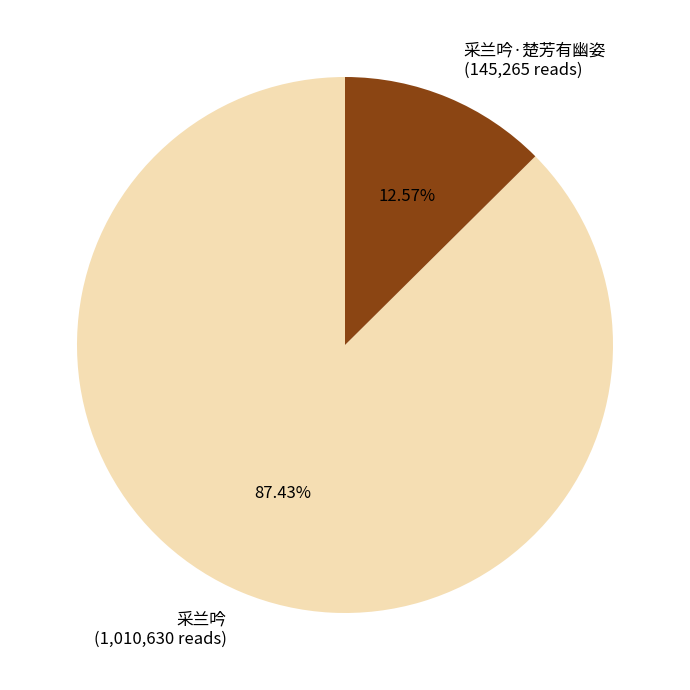

Which has a higher value, 采兰吟 (1,010,630 reads) or 采兰吟·楚芳有幽姿 (145,265 reads)?

采兰吟 (1,010,630 reads)